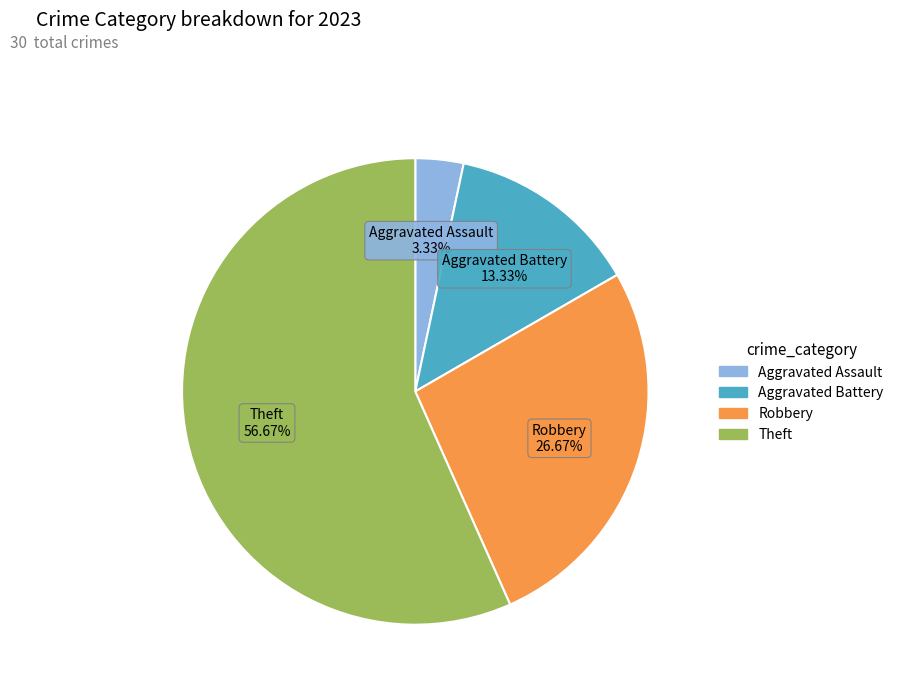

Rank the categories by value from highest to lowest.

Theft, Robbery, Aggravated Battery, Aggravated Assault